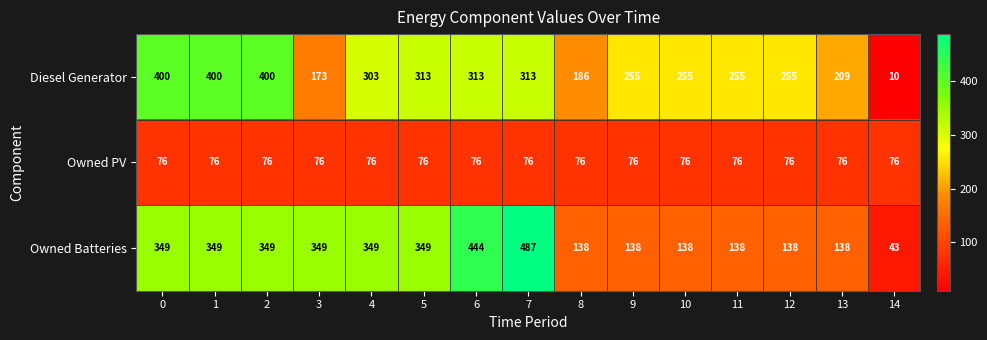

Rank the series by their maximum value, from highest to lowest.

Owned Batteries, Diesel Generator, Owned PV